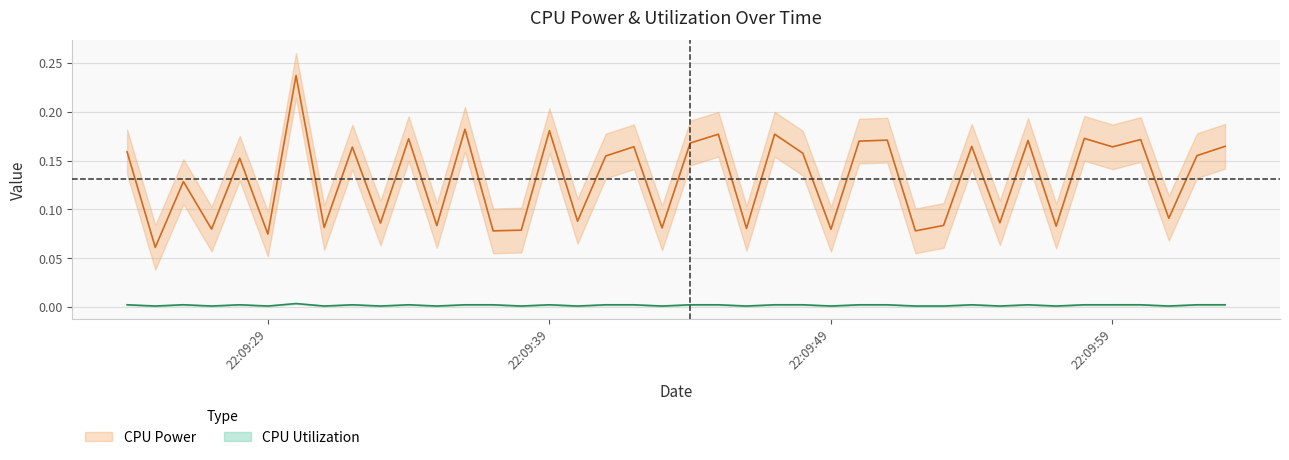

What are all the series names shown in the legend?

CPU Power, CPU Utilization